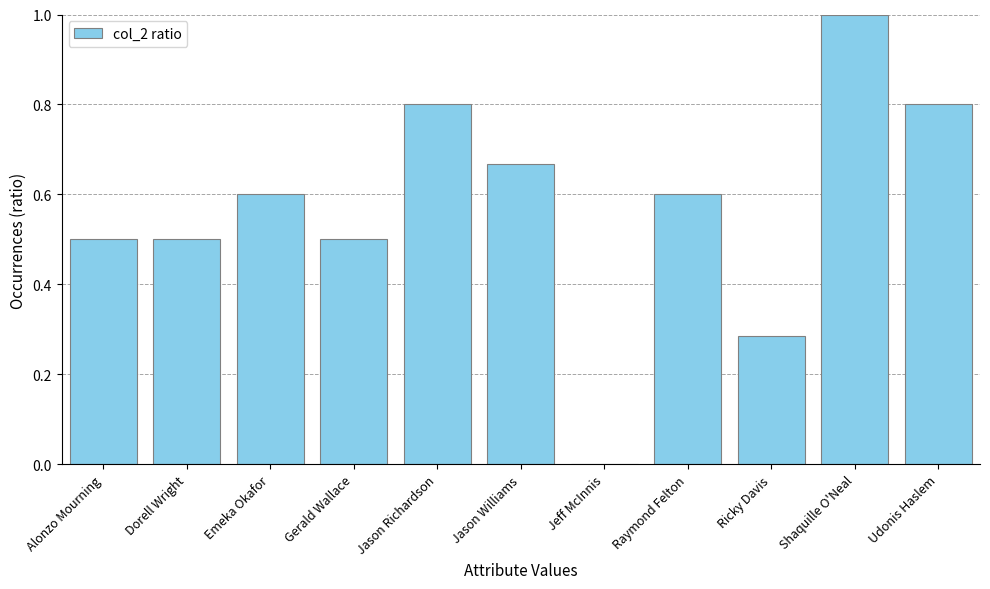

Between Alonzo Mourning and Jeff McInnis, which is larger?

Alonzo Mourning